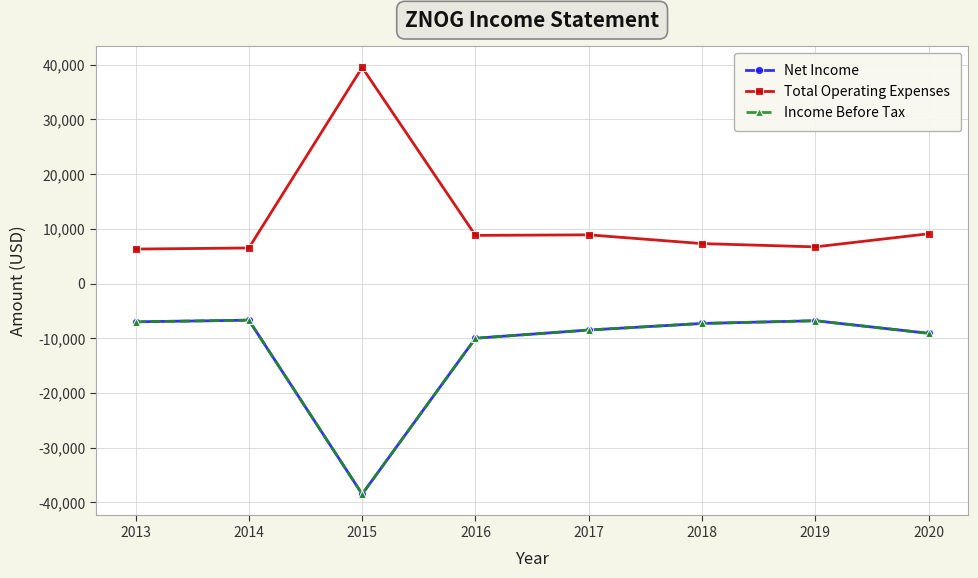

Does the chart have visible grid lines?

Yes